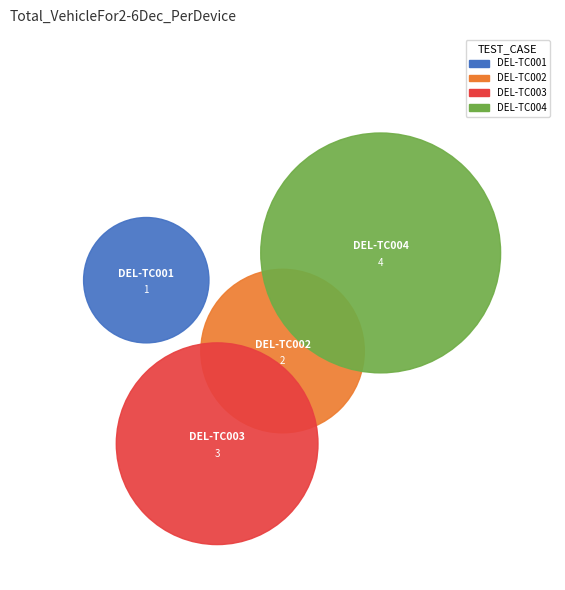

To the nearest percent, what is the difference between the DEL-TC001 and DEL-TC002 slice percentages?

10%